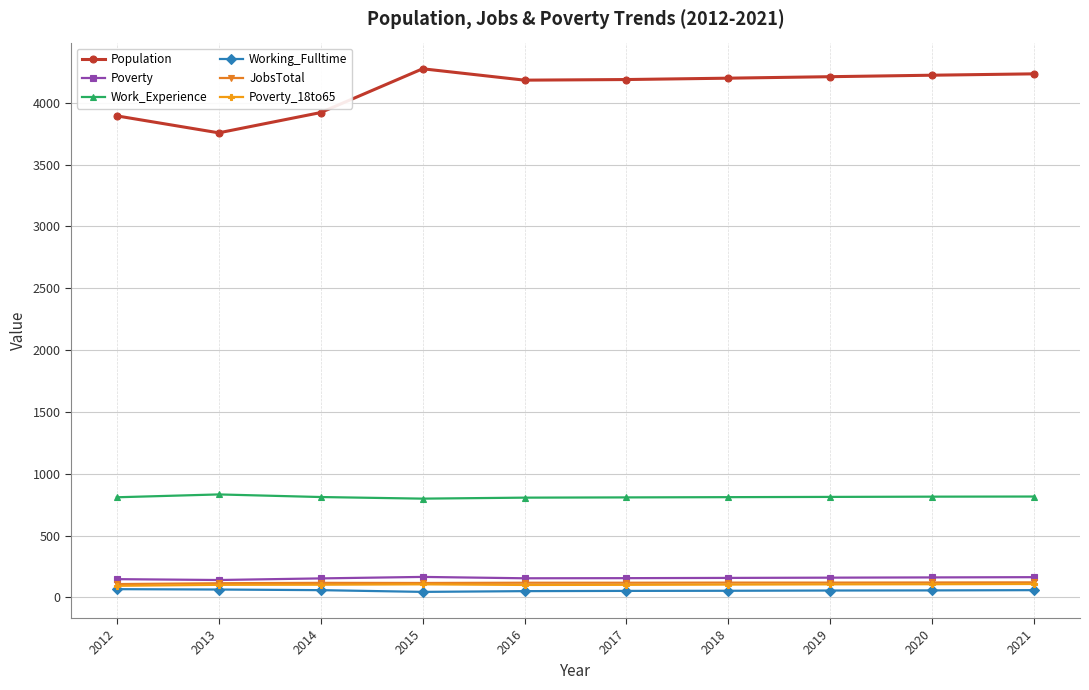

In Poverty, how many points are lower than both neighbors (excluding endpoints)?

2